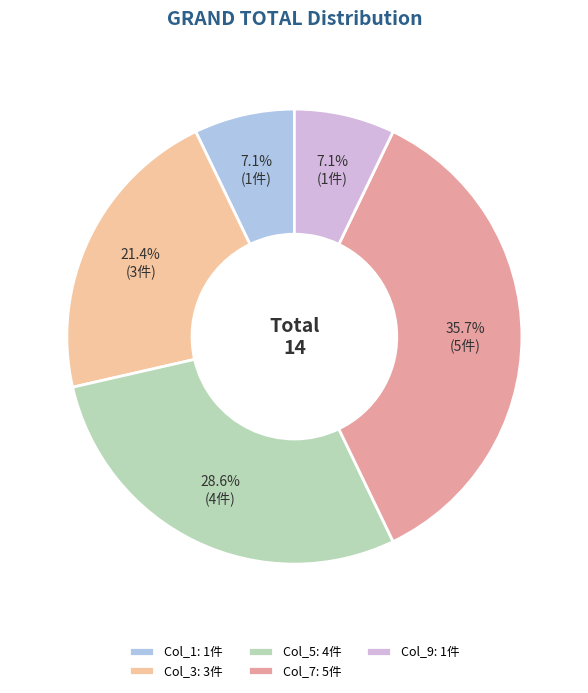

Count the number of slices in the pie.

5